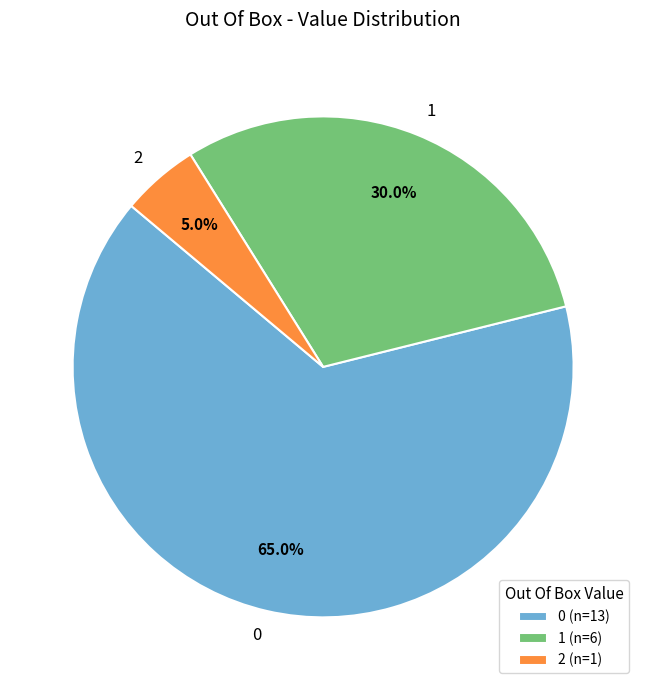

What percentage do 2 and 1 together represent?

35.0%